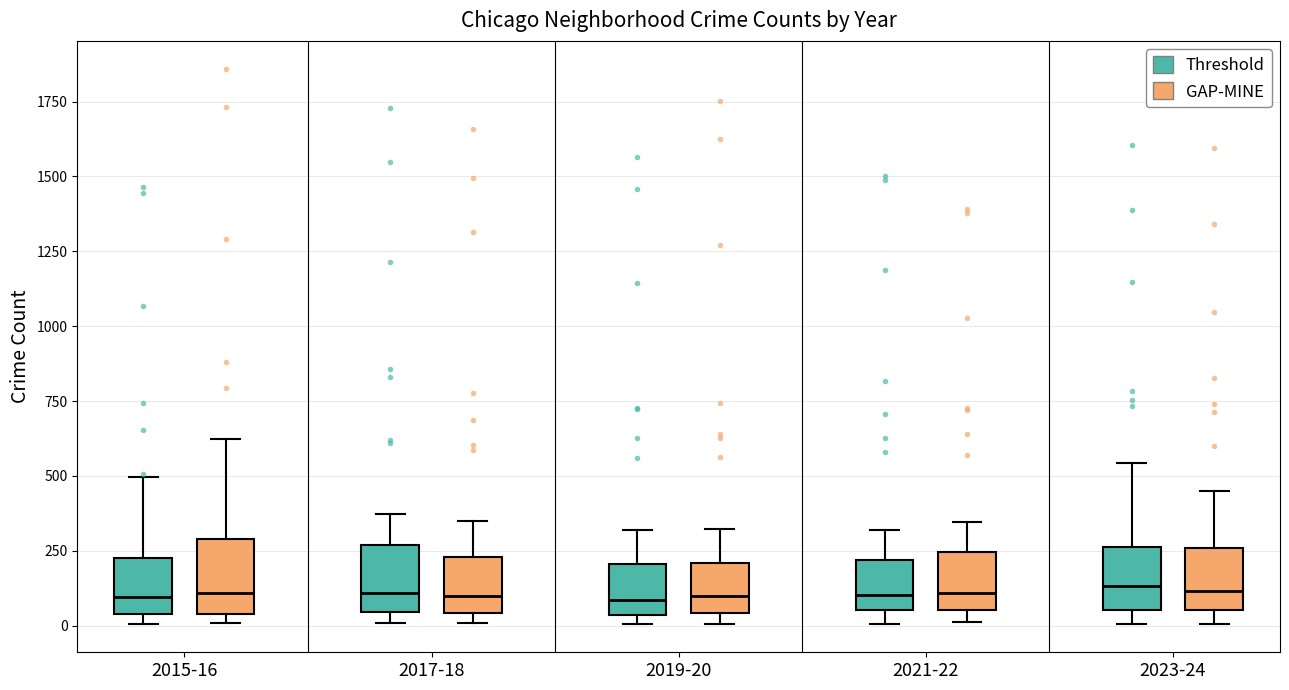

Where is the upper edge of the box for 2023-24 (Threshold) on the y-axis? The values are not printed on the chart, so give them approximately, as read against the axis.

250